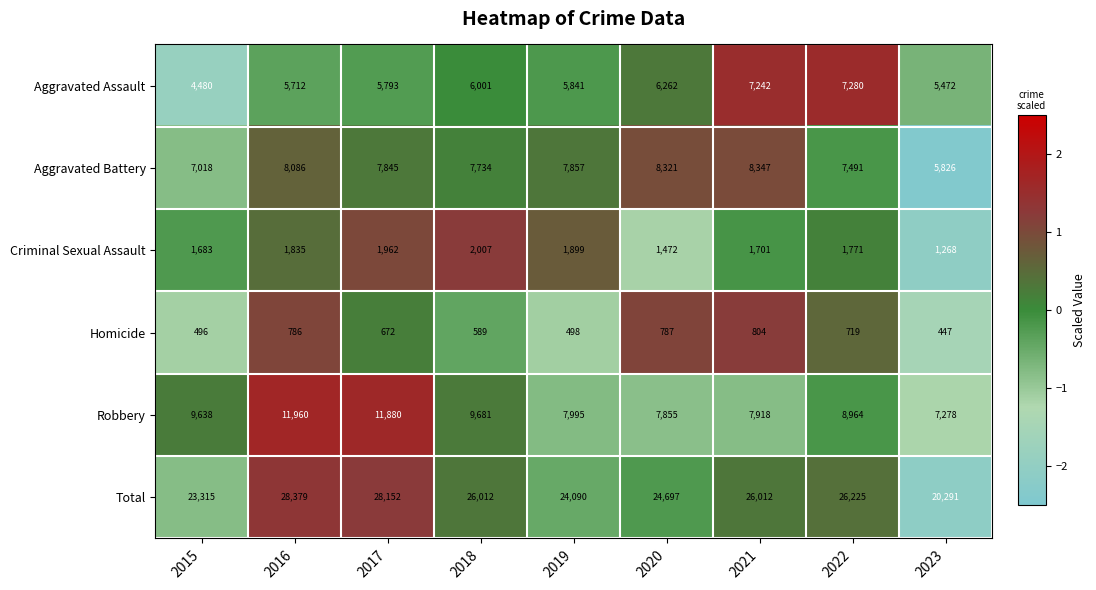

Which series has the widest spread of values?

Total